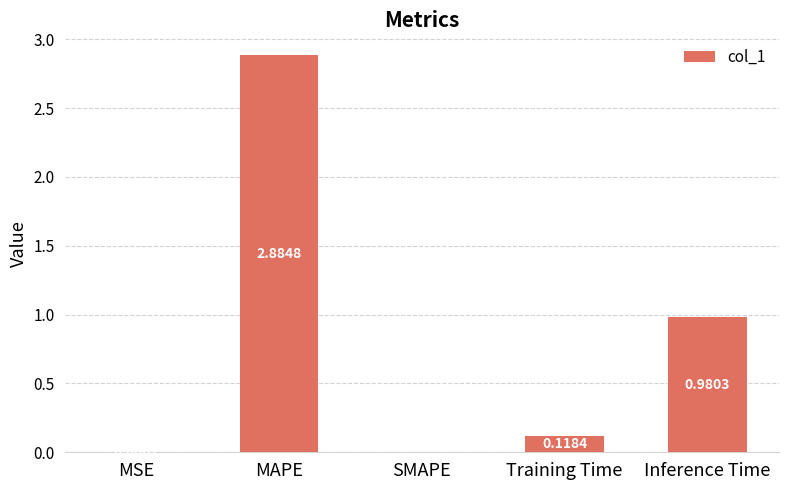

Which category has the highest value across all series?

MAPE